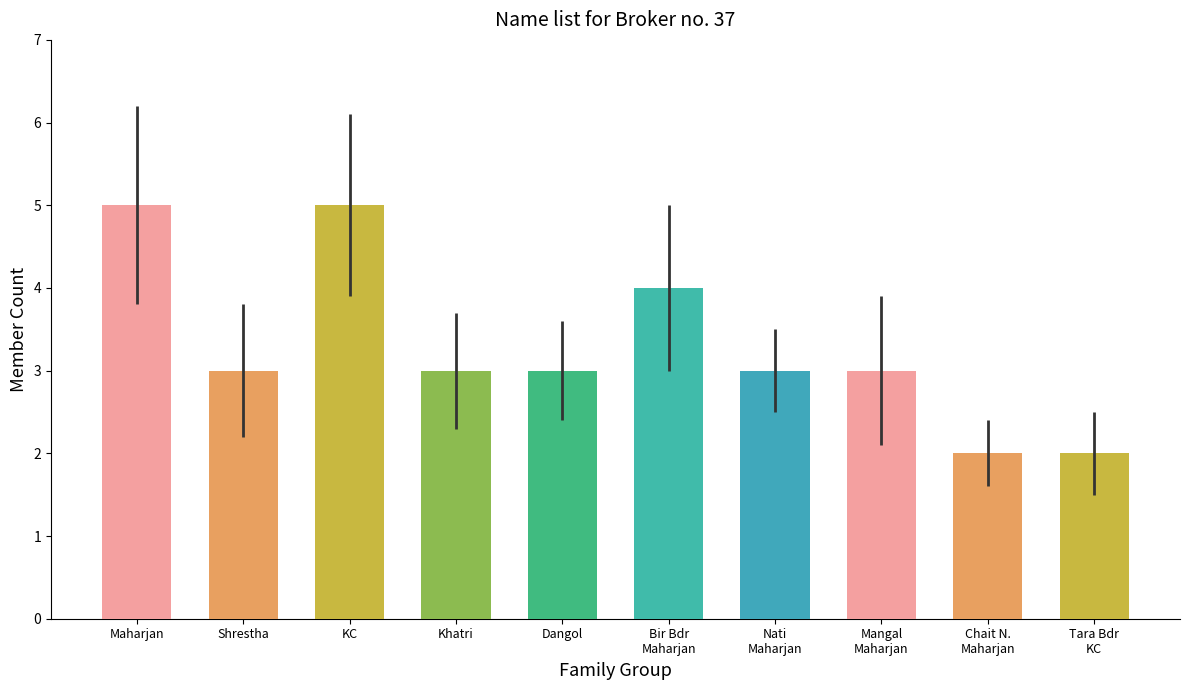

Where is the data nearest to the value 3?

Shrestha